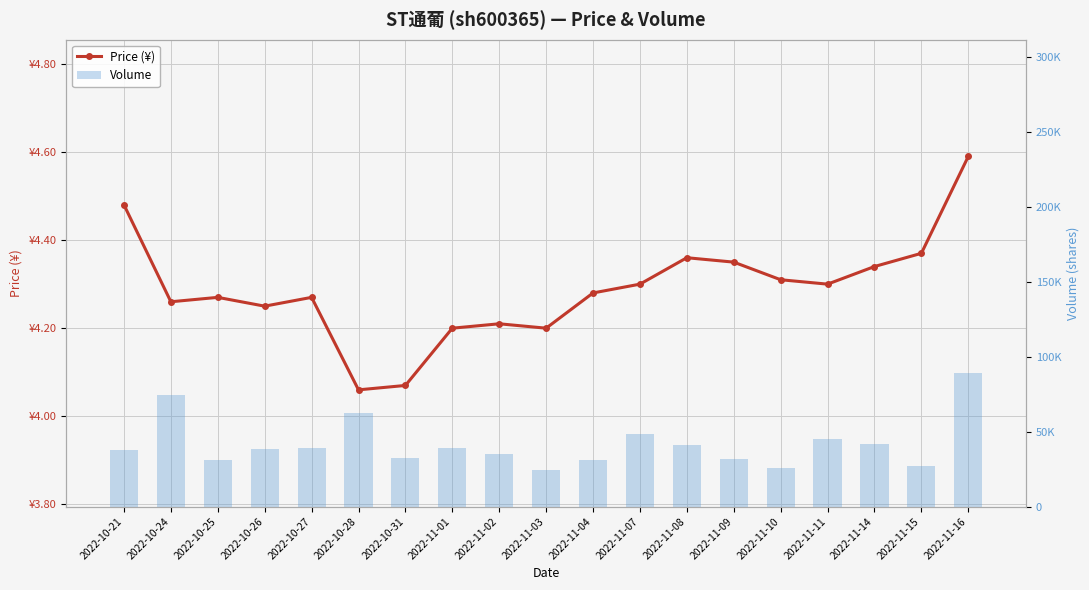

What is the average value of the volume series?

41844.4